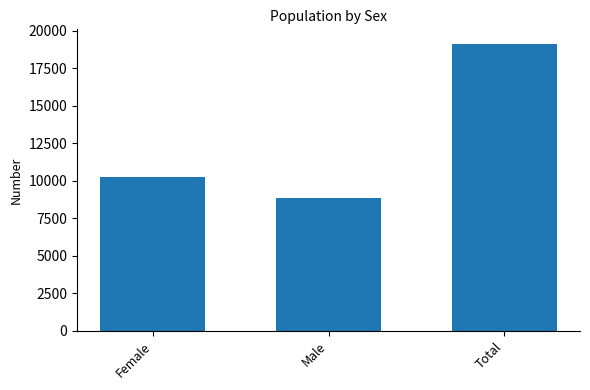

What is the label of the 1st bar from the right?

Total